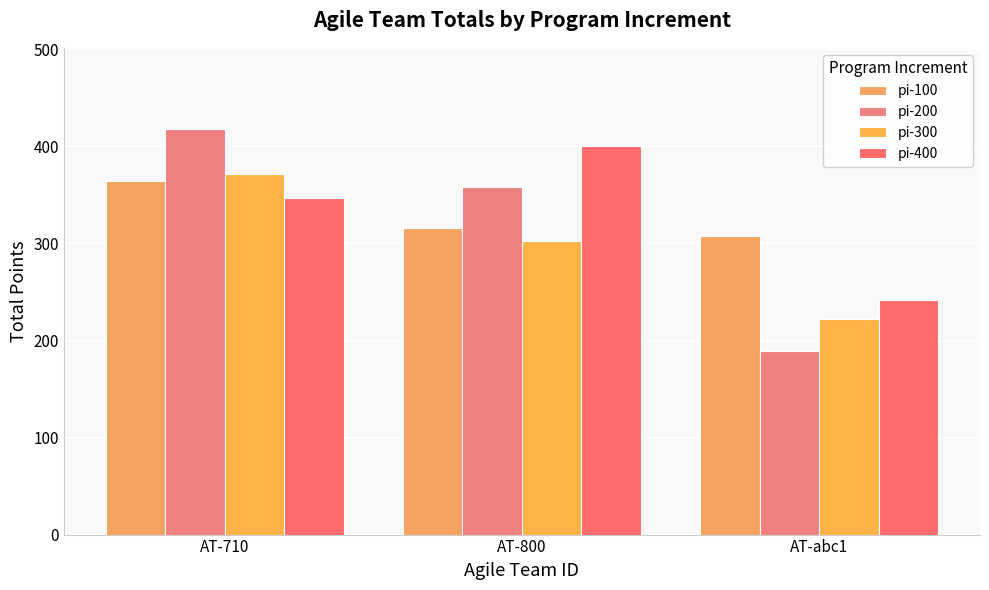

How many groups of bars are there?

3